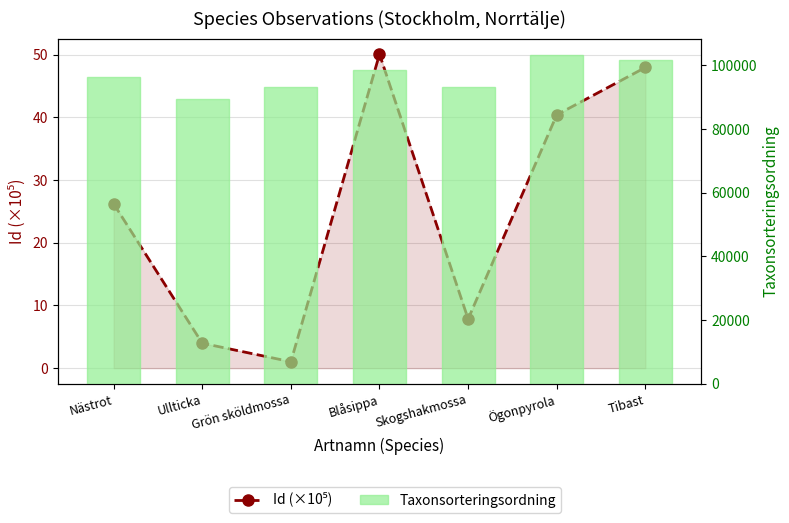

Reading left to right, list all the values displayed in this chart.

Id (×10⁵): 26.2	4.0	1.0	50.1	7.8	40.4	48.0
Taxonsorteringsordning: 96355.0	89392.0	93235.0	98520.0	93056.0	103250.0	101680.0